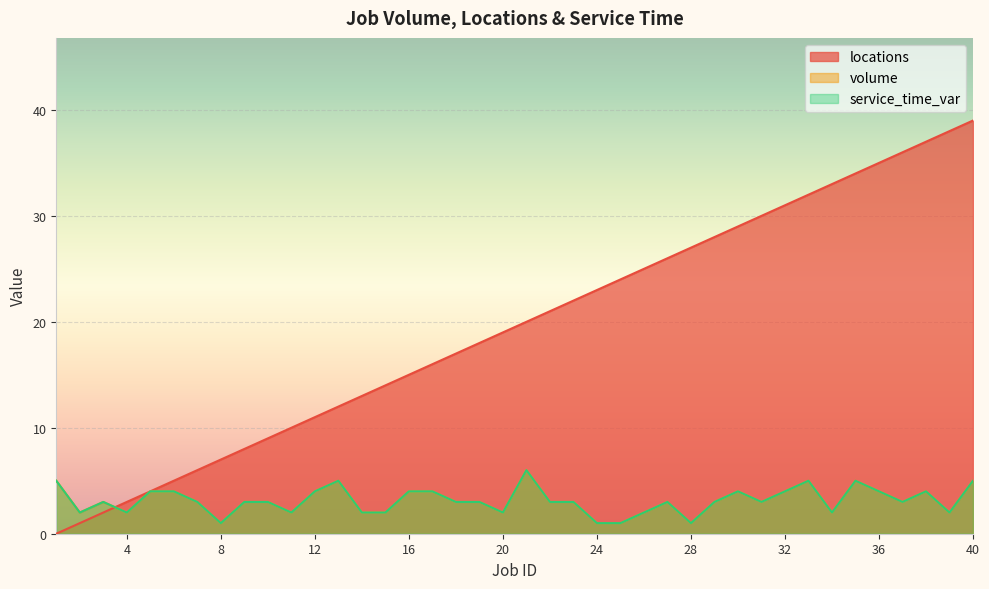

At which category does the chart reach its peak across all series?

40